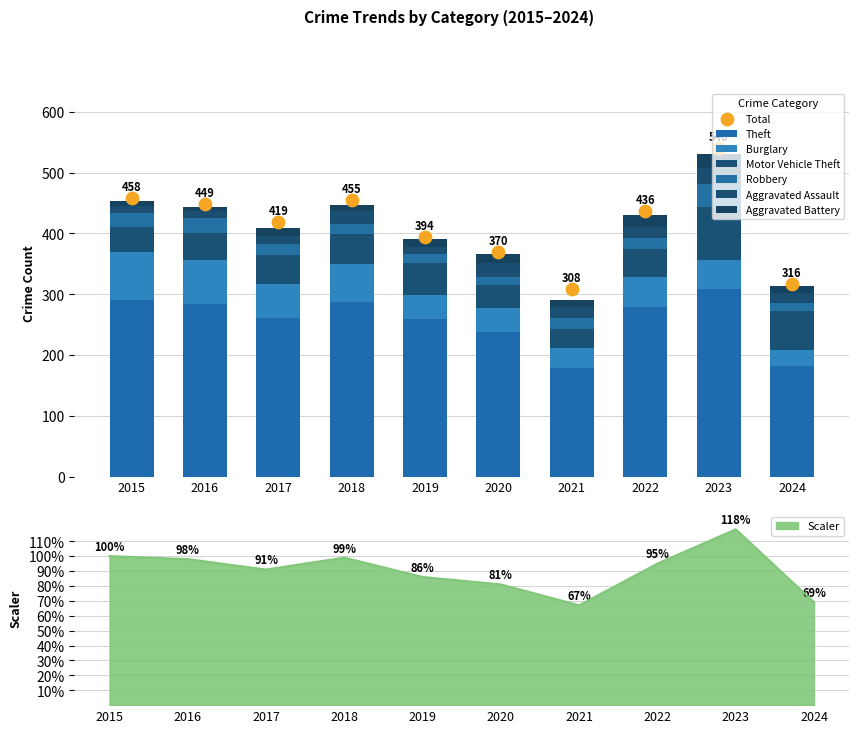

Which series has the largest total across all categories?

Theft